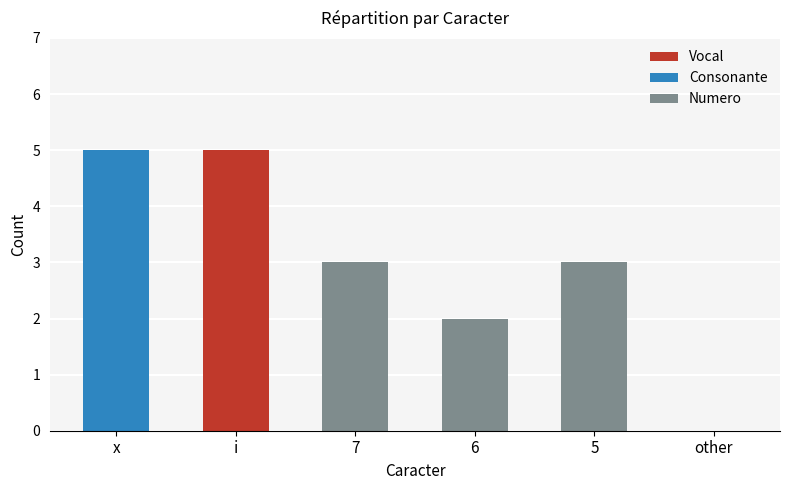

Reading left to right, transcribe the values for Vocal.

x=0	i=5	7=0	6=0	5=0	other=0